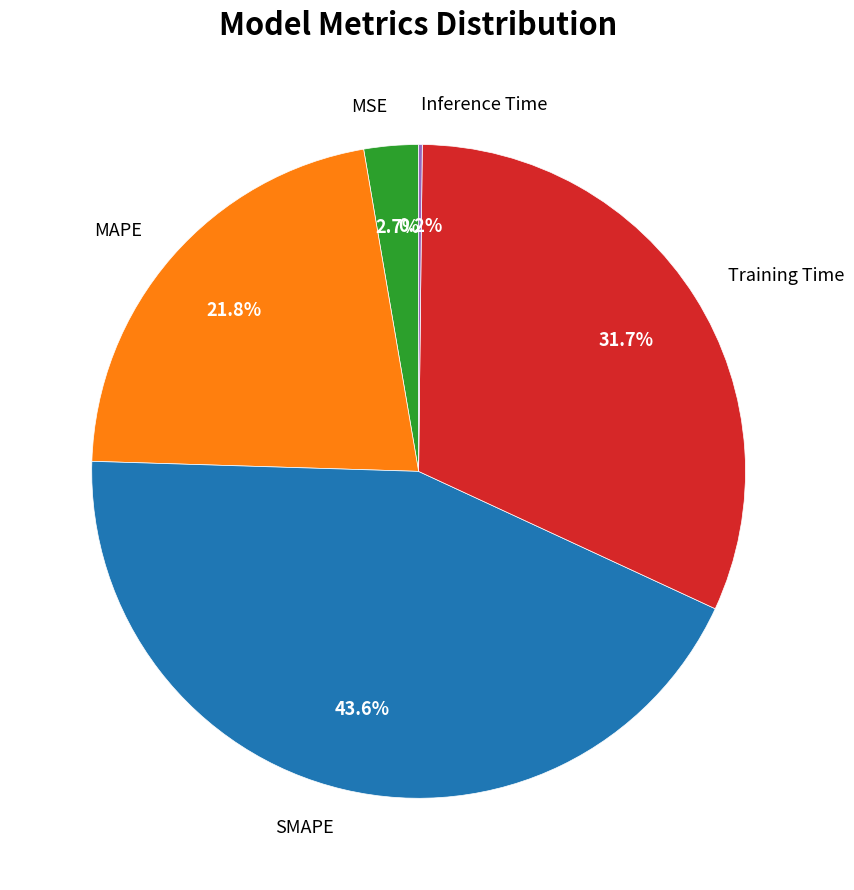

To the nearest percent, what portion does MSE represent?

3%